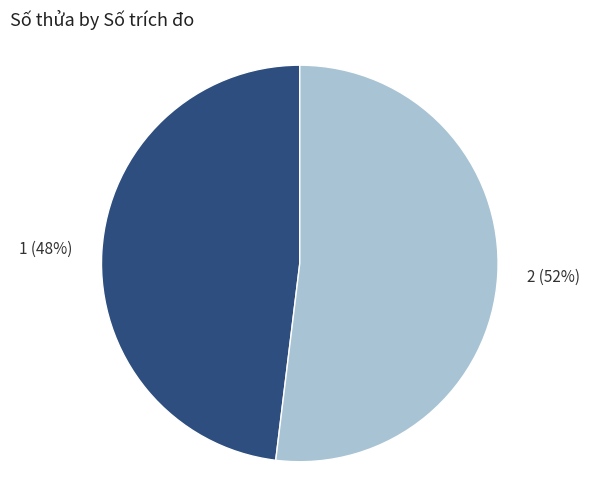

To the nearest percent, what is the difference between the largest and smallest slice percentages?

4%